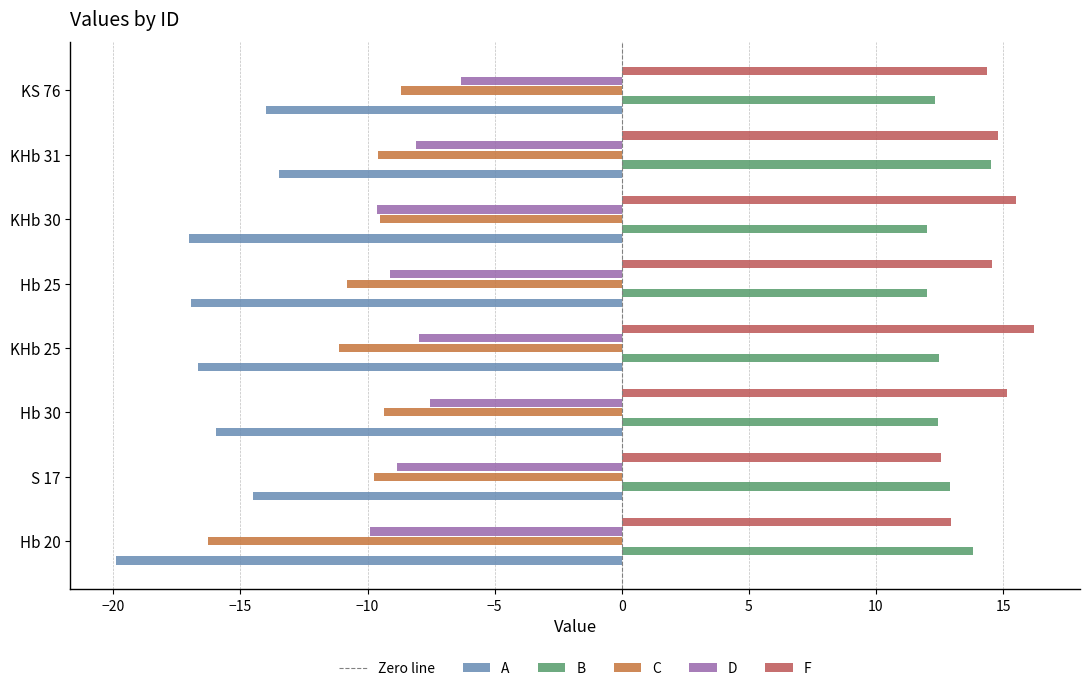

What is the approximate value of C at Hb 30?

-9.3